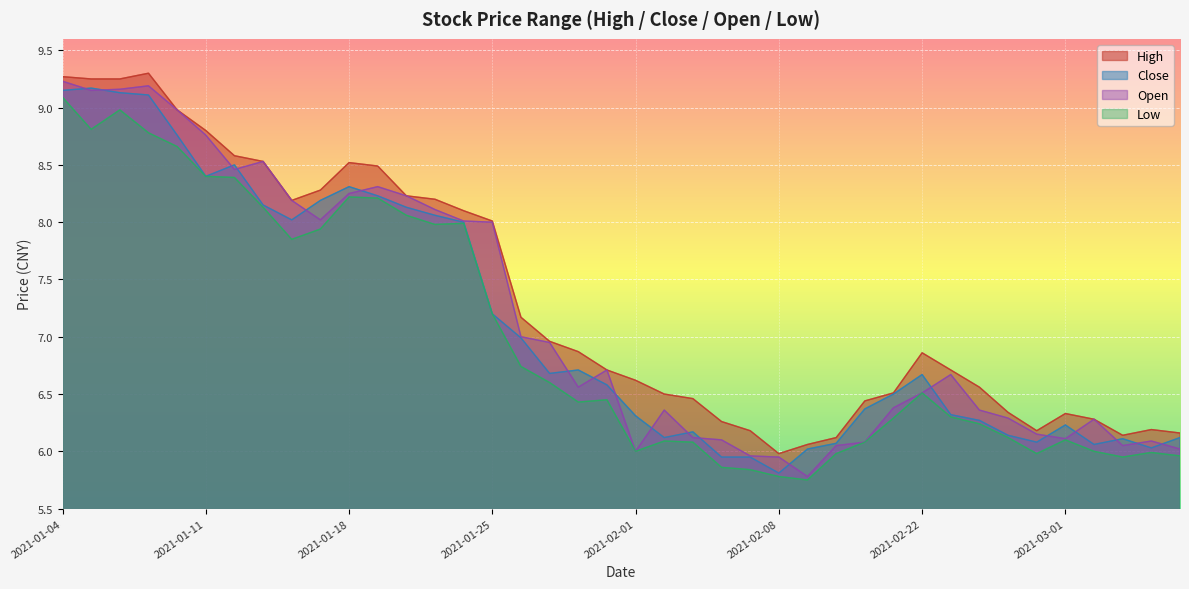

How many data points in high are above 6?

39